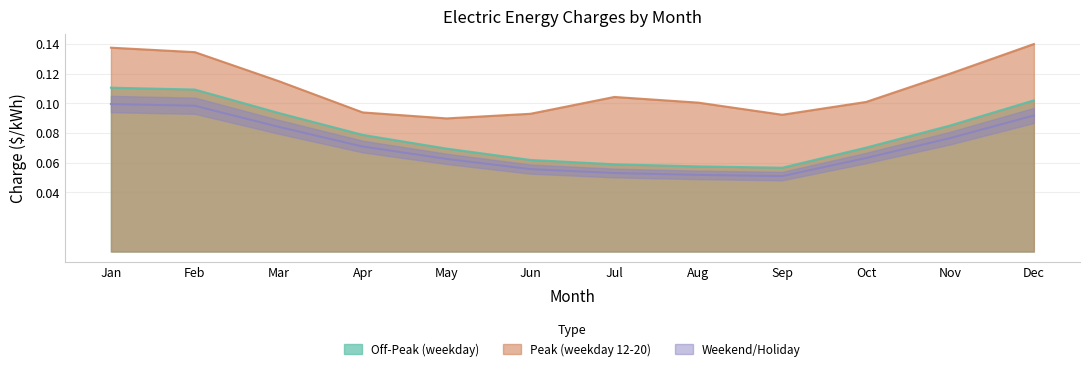

The value of Peak (weekday 12-20) at Feb is 0.0. True or false?

False